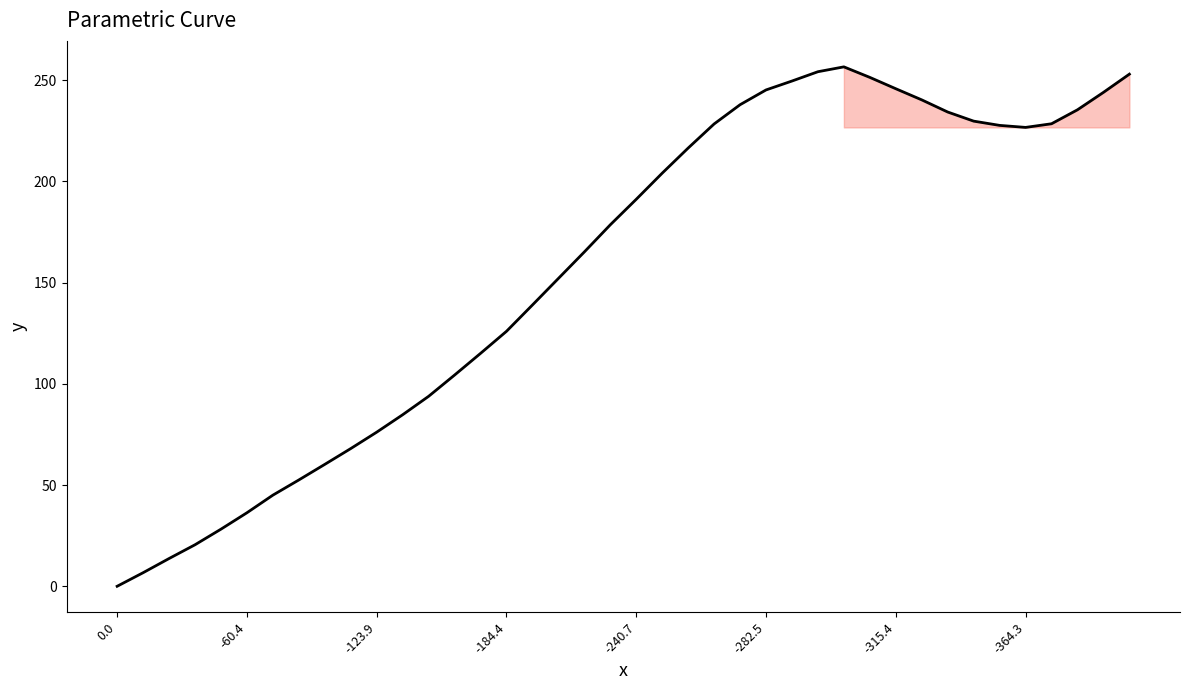

What is the difference between the maximum and minimum values?

256.5